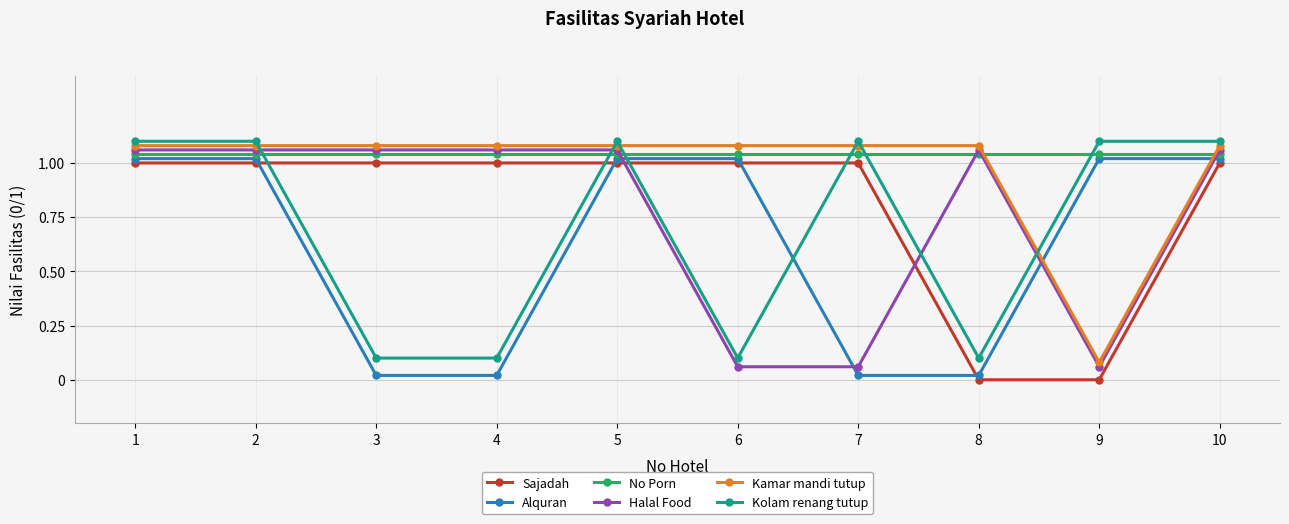

At how many categories does at least one series exceed 0?

10